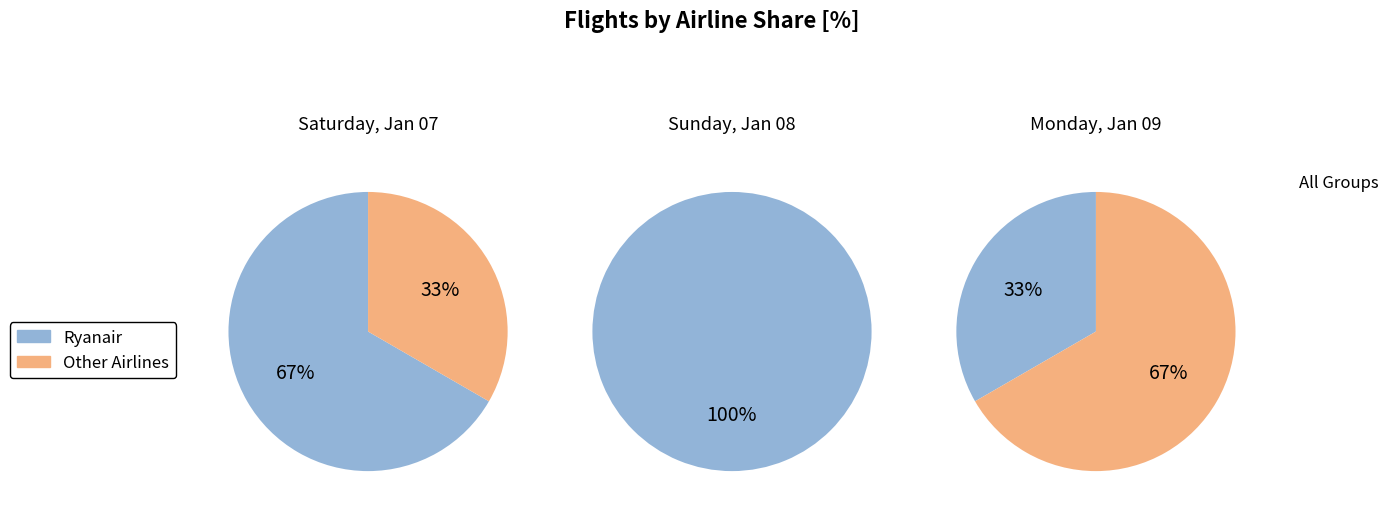

Is there any slice that represents more than half of the pie?

Yes